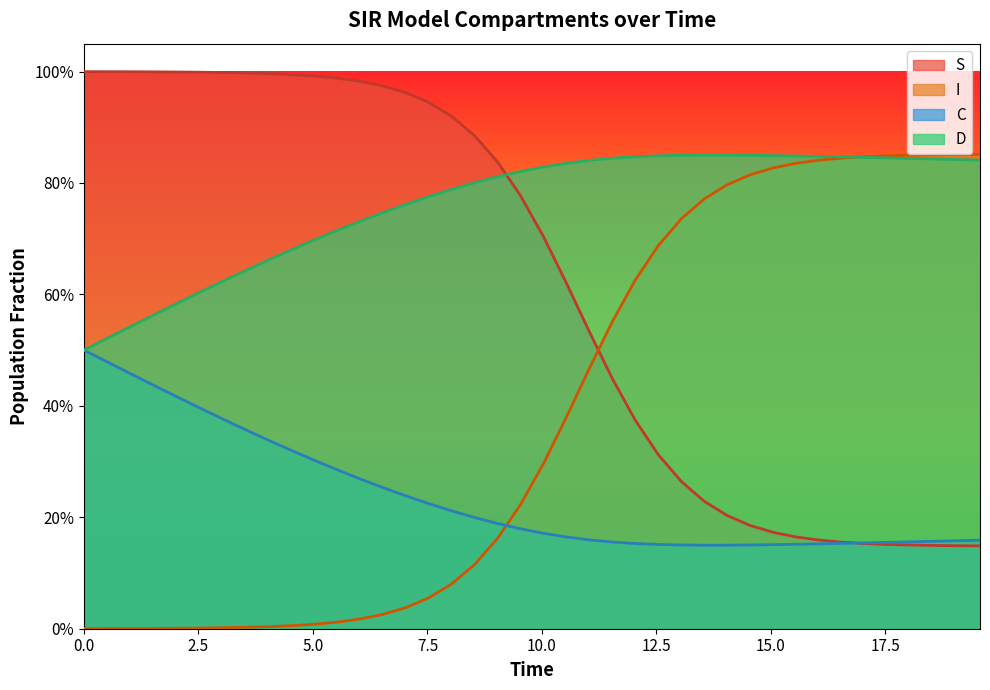

What is the minimum value for D?

0.5